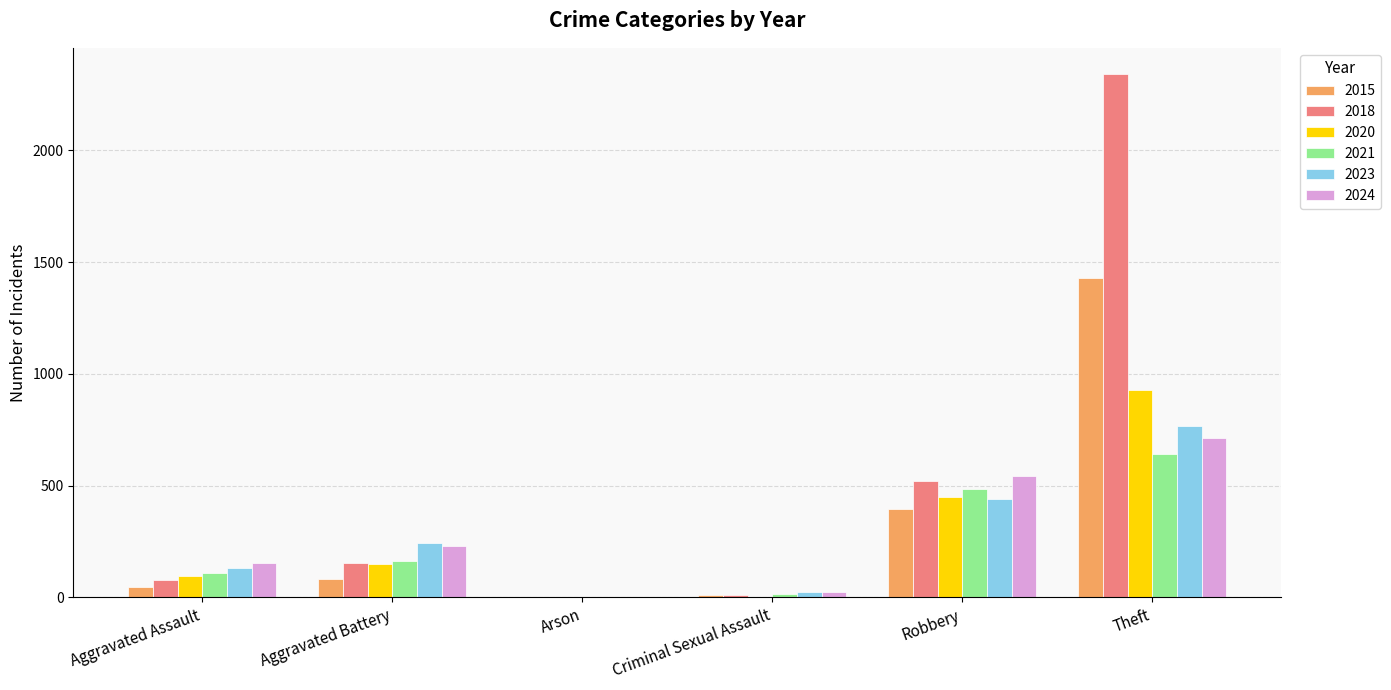

Is it true that 2015 equals 336 at Theft?

False